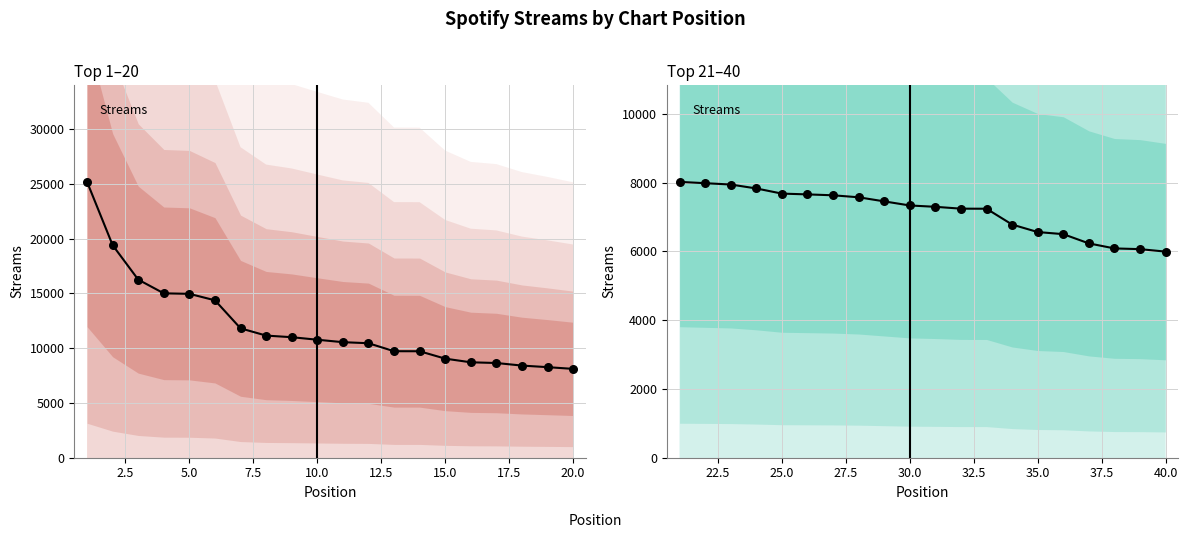

Which series has the widest spread of Y values?

Top 1–20